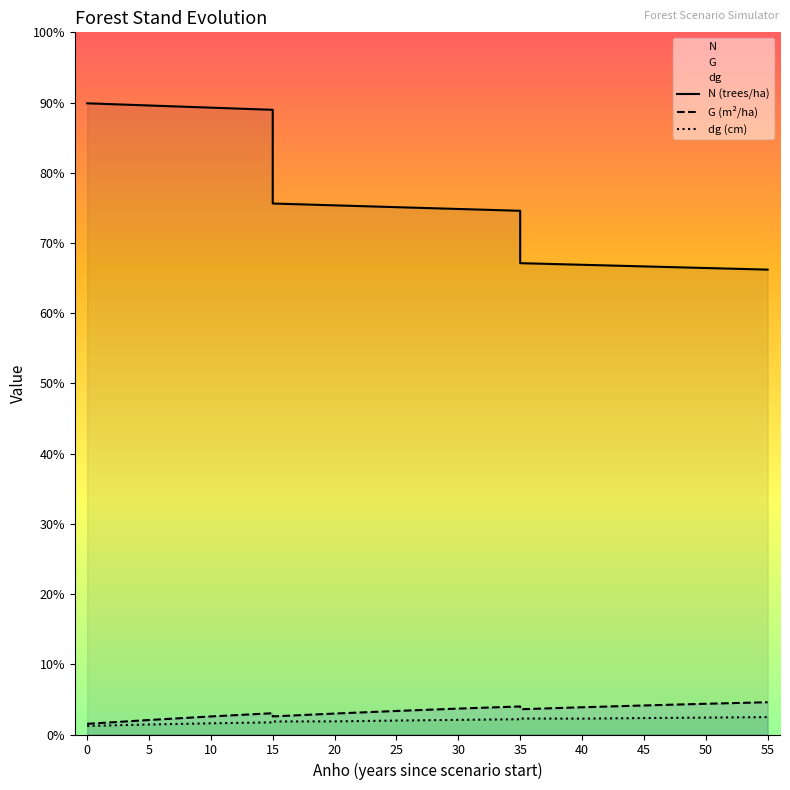

Count the number of categories in the chart.

19